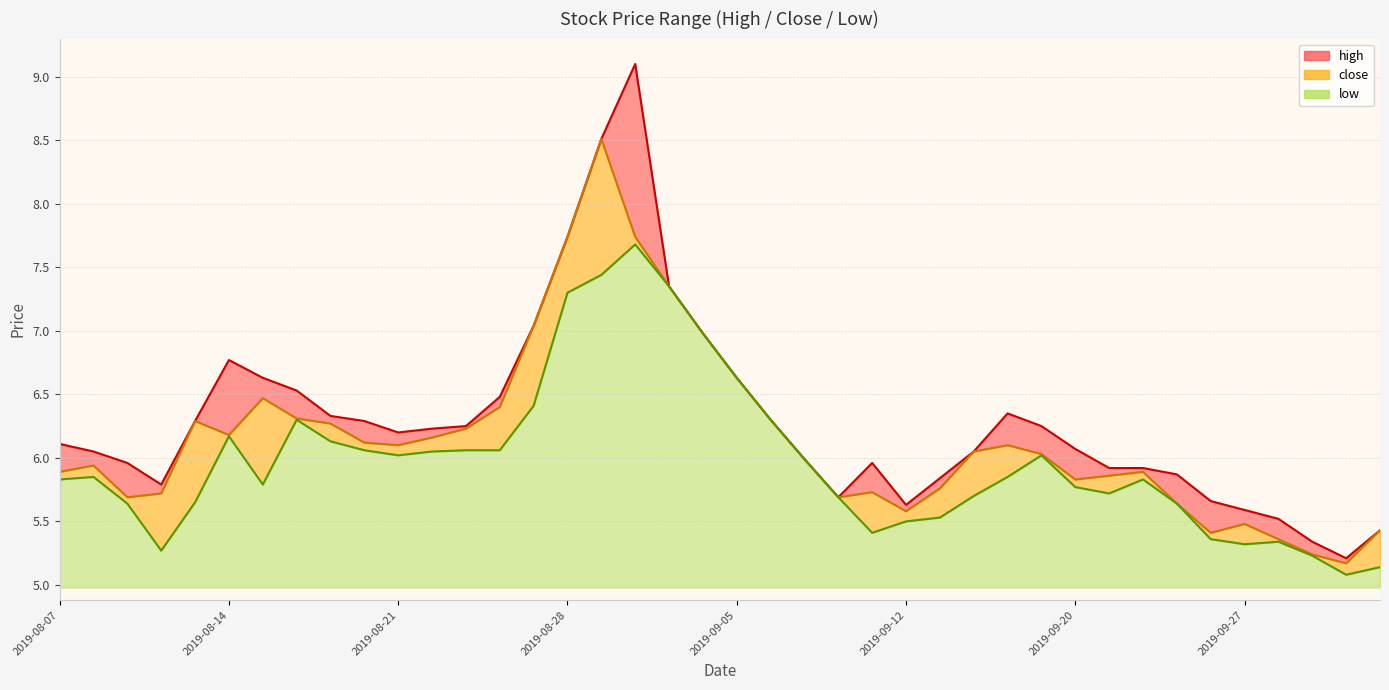

The low series shows 1.1 at 2019-08-07. True or false?

False